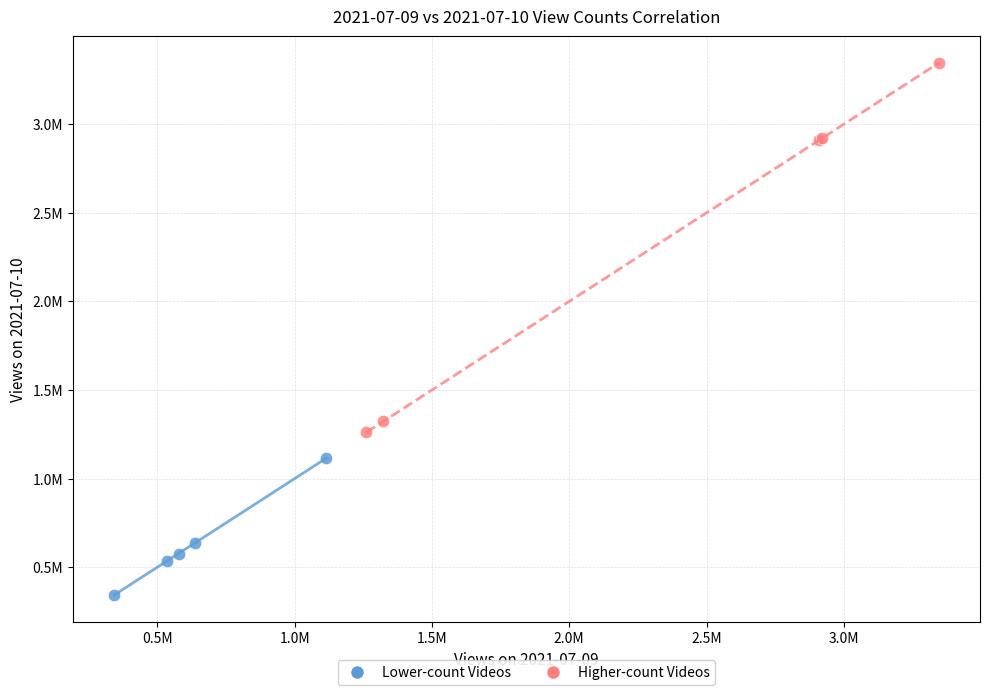

Which series contains the lowest Y value?

Lower-count Videos